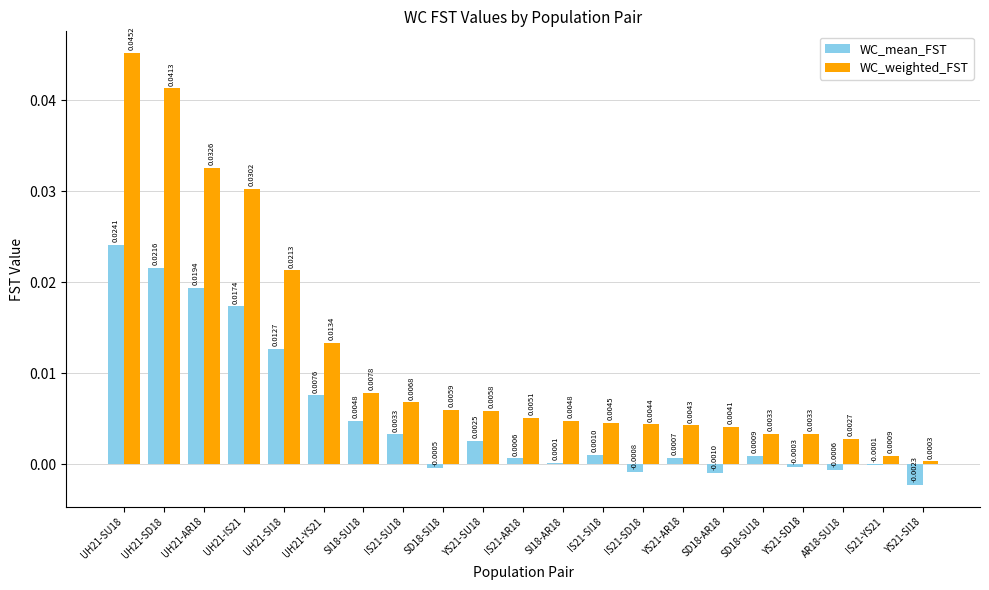

At which category is the sum across all series the highest?

UH21-SU18